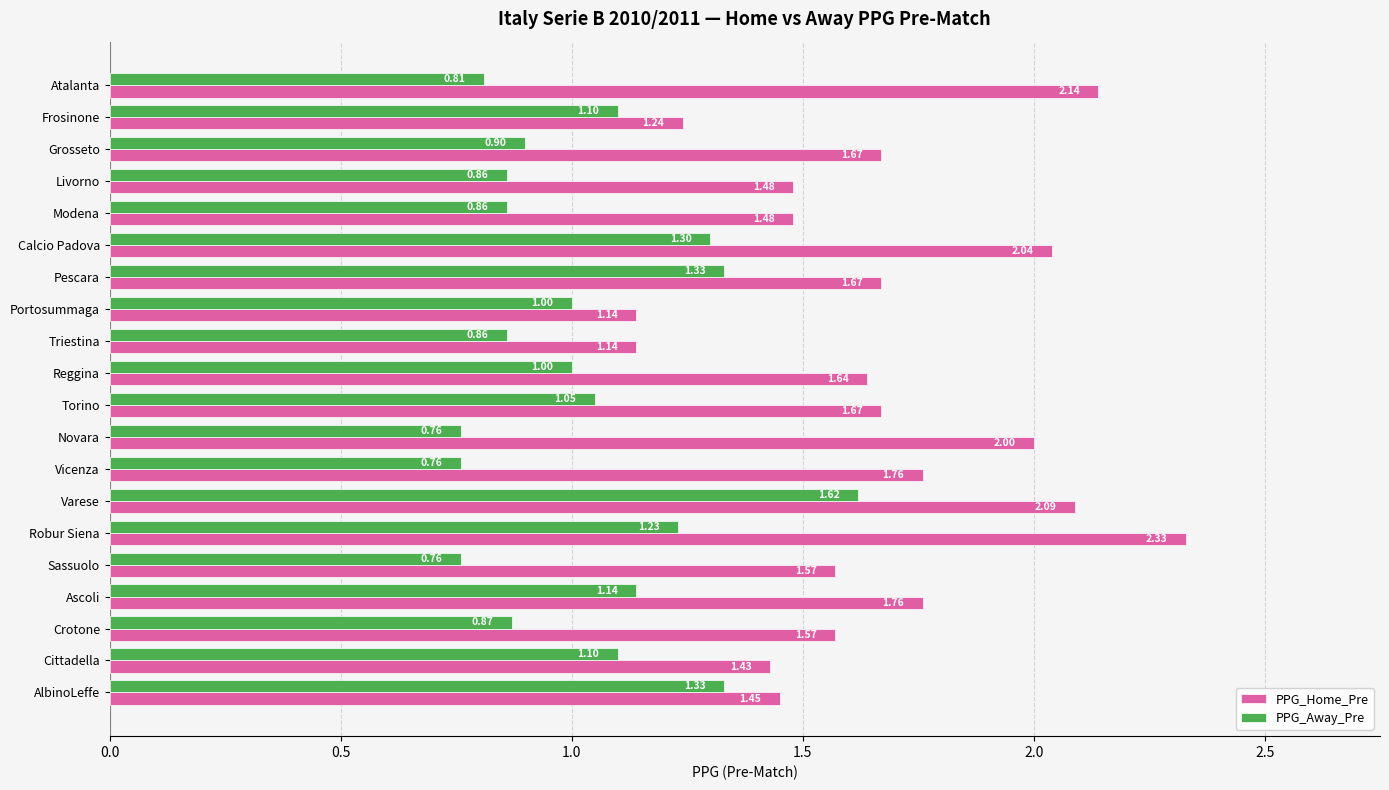

Which series has the largest total across all categories?

PPG_Home_Pre